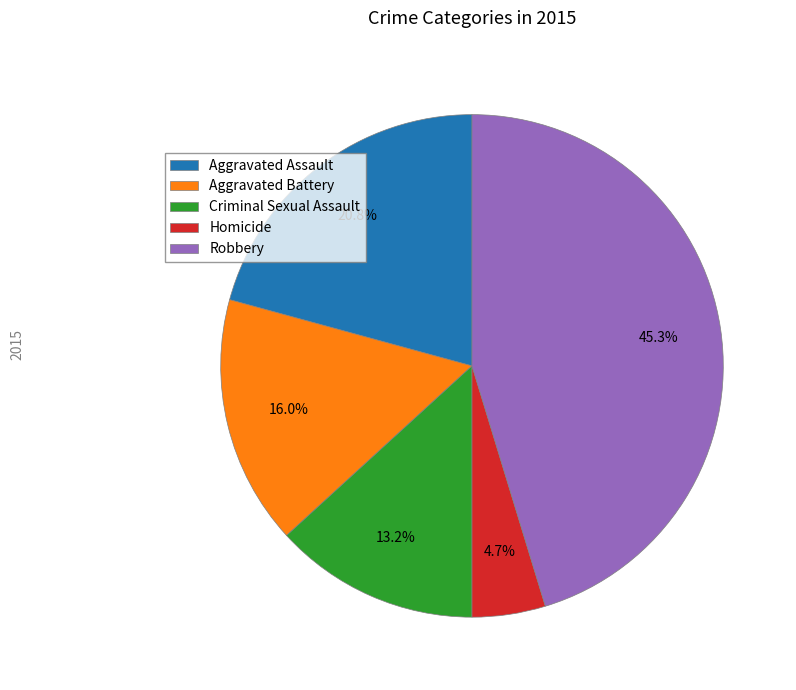

Which slice is the largest?

Robbery